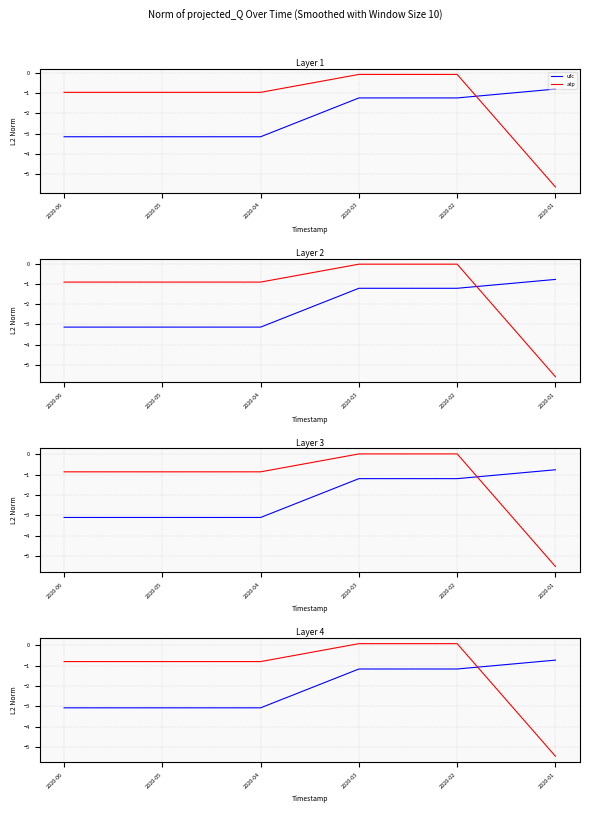

What is the value of the ufc point at the 5th from the left?

-1.2